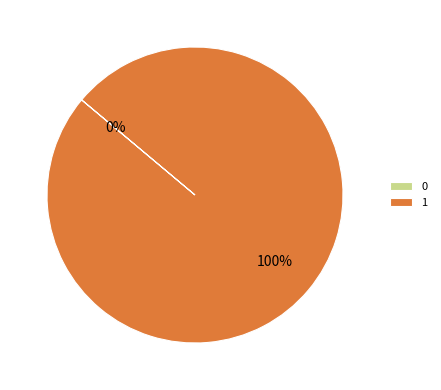

What percentage is the 1 slice, to the nearest percent?

100%